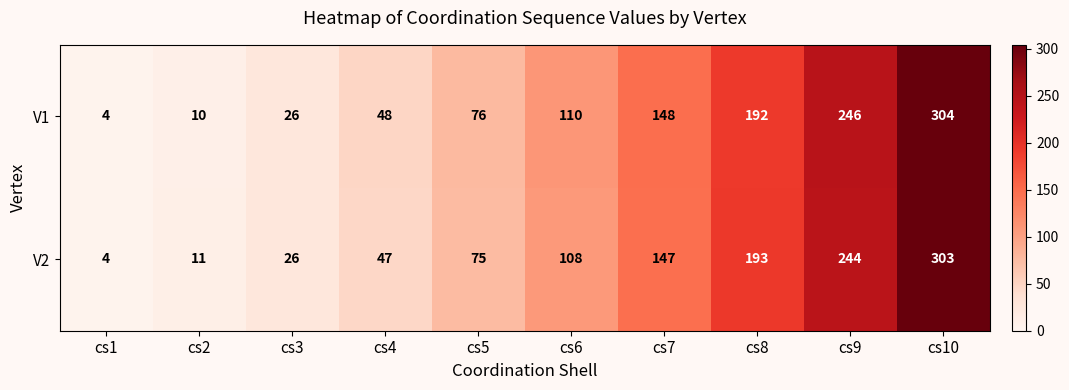

Read the V1 value at cs2, to the nearest 5.

10